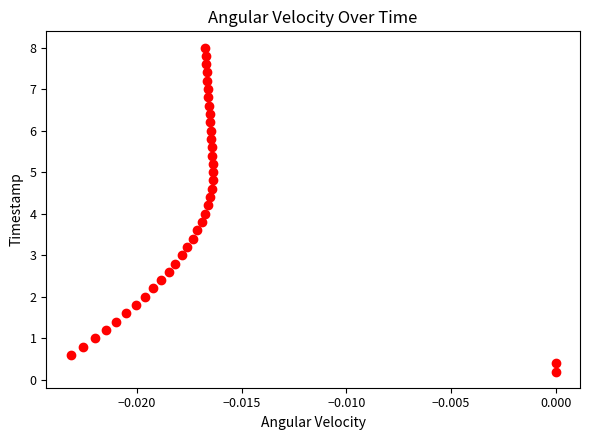

What is the range of Y values (max minus min)?

7.8